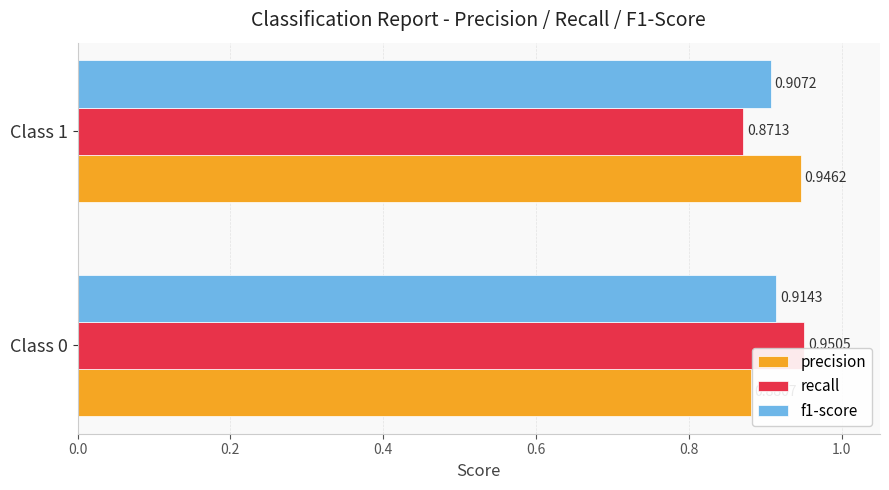

List the series in order of their peak value, highest first.

recall, precision, f1-score